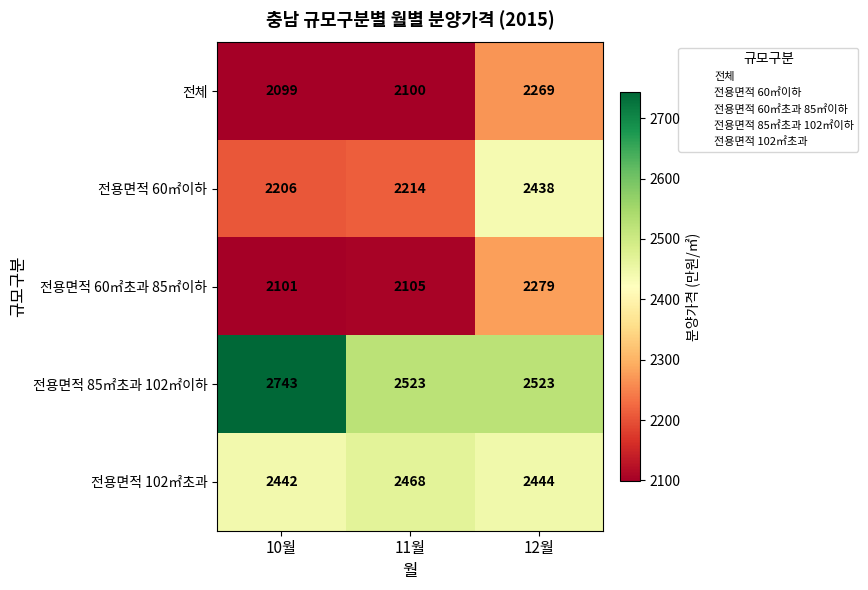

At which label is 전체 closest to 2184?

11월